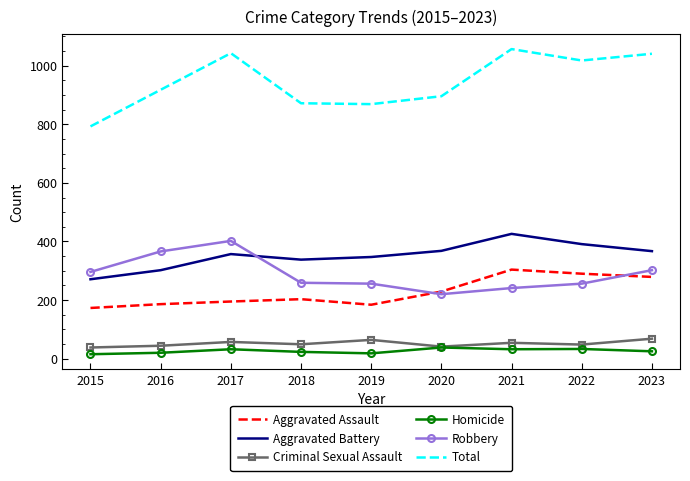

Where is Total nearest to the value 925?

2016